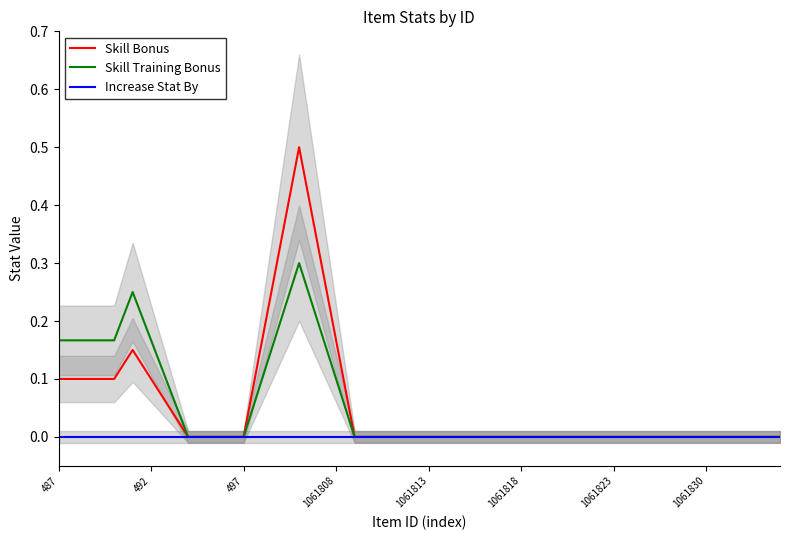

Which series has the largest range (max minus min)?

Skill Bonus